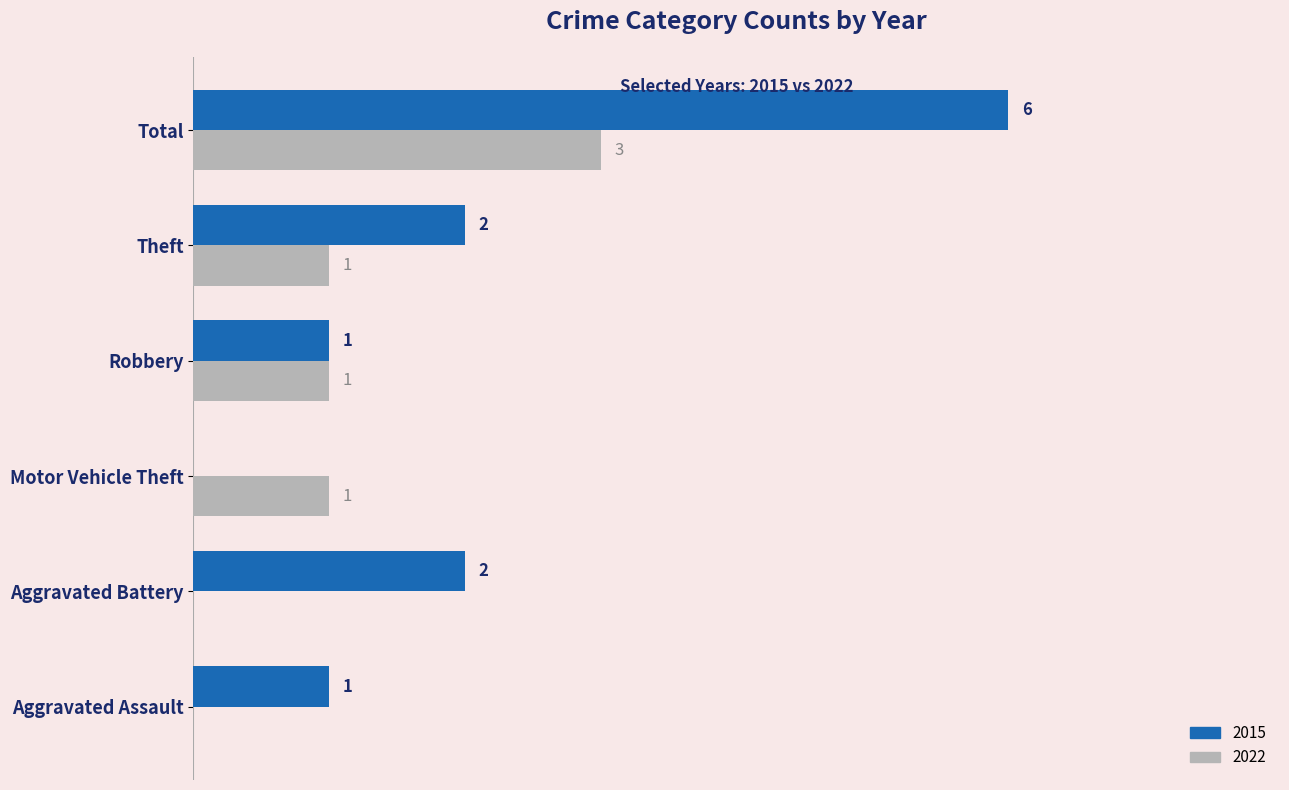

Is the value of 2022 at Motor Vehicle Theft greater than the value of 2015 at Aggravated Battery?

No